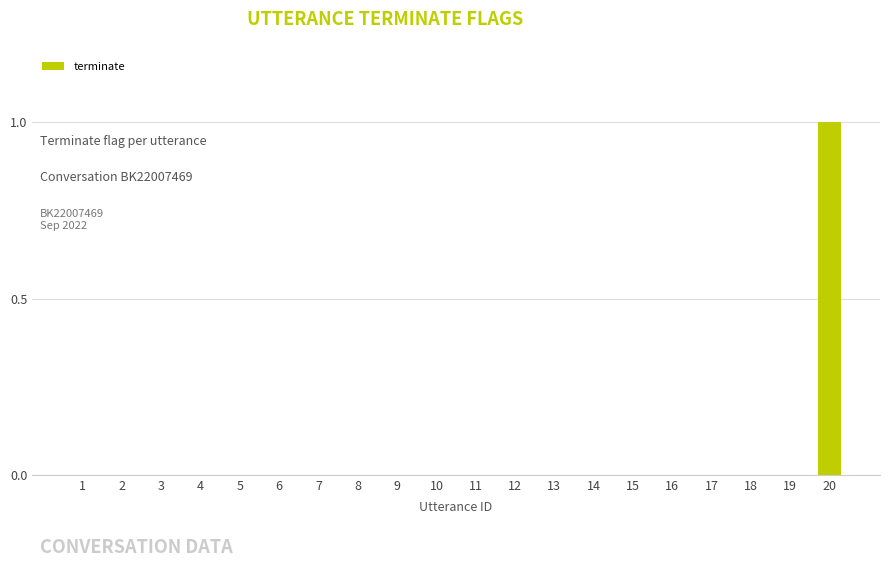

Reading left to right, list all the values displayed in this chart.

0	0	0	0	0	0	0	0	0	0	0	0	0	0	0	0	0	0	0	1